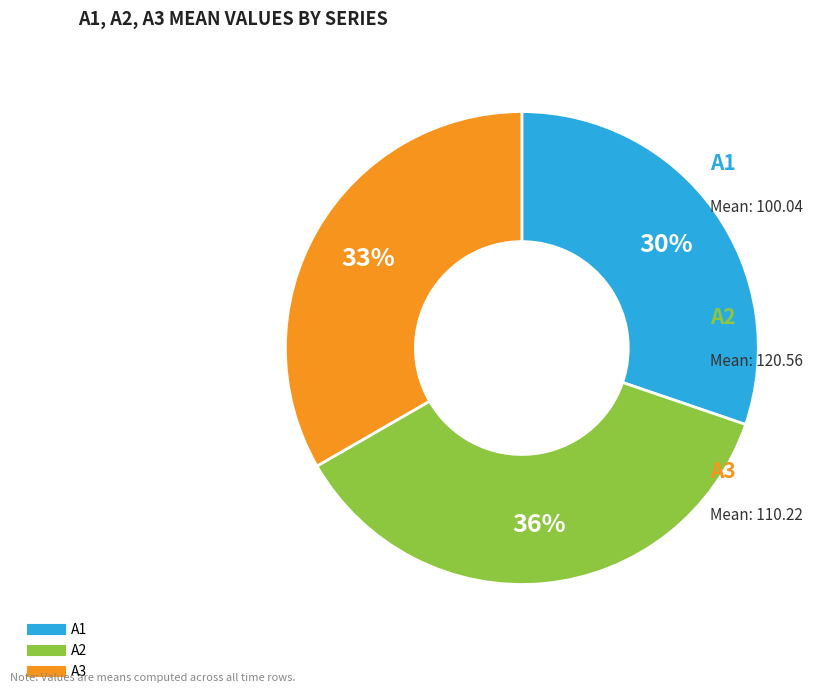

Is there any slice that represents more than half of the pie?

No